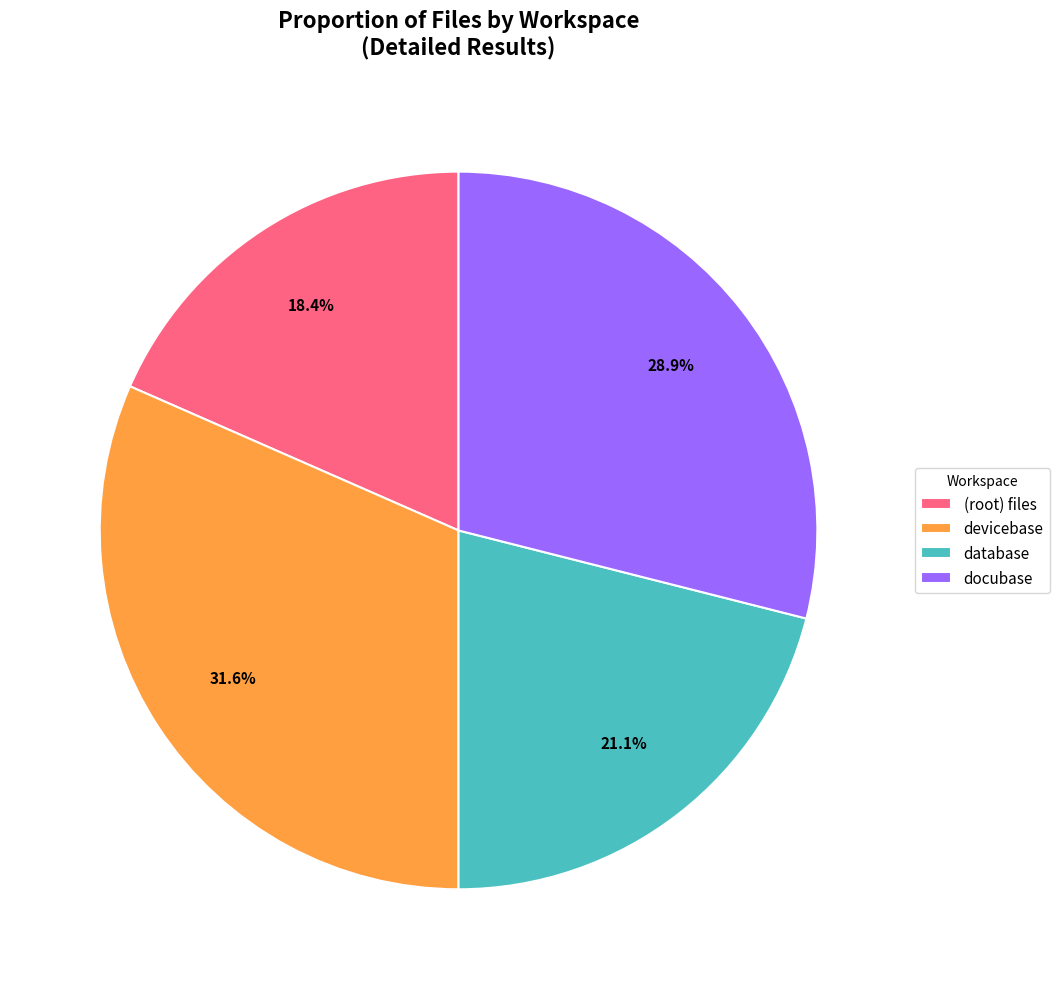

Between database and devicebase, which is larger?

devicebase